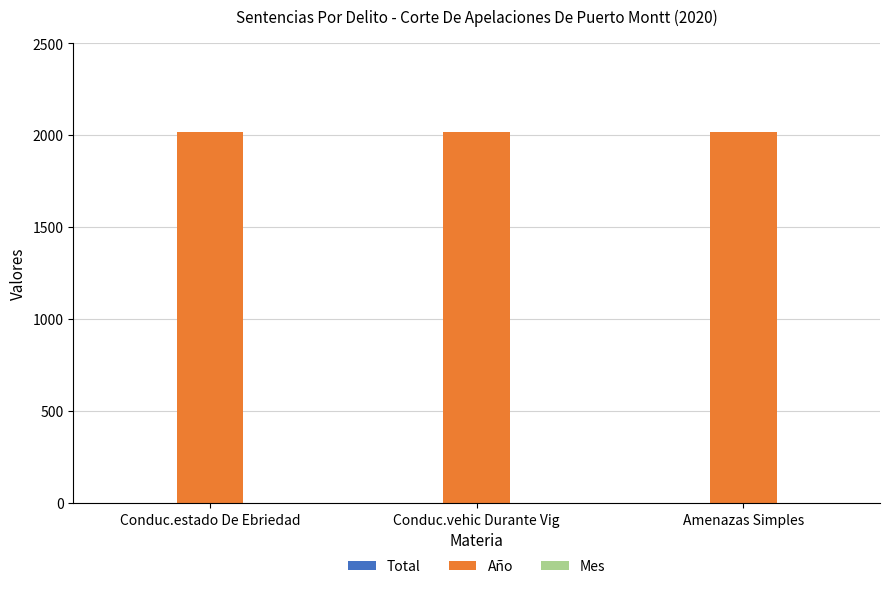

What is the maximum value shown in the chart?

2020